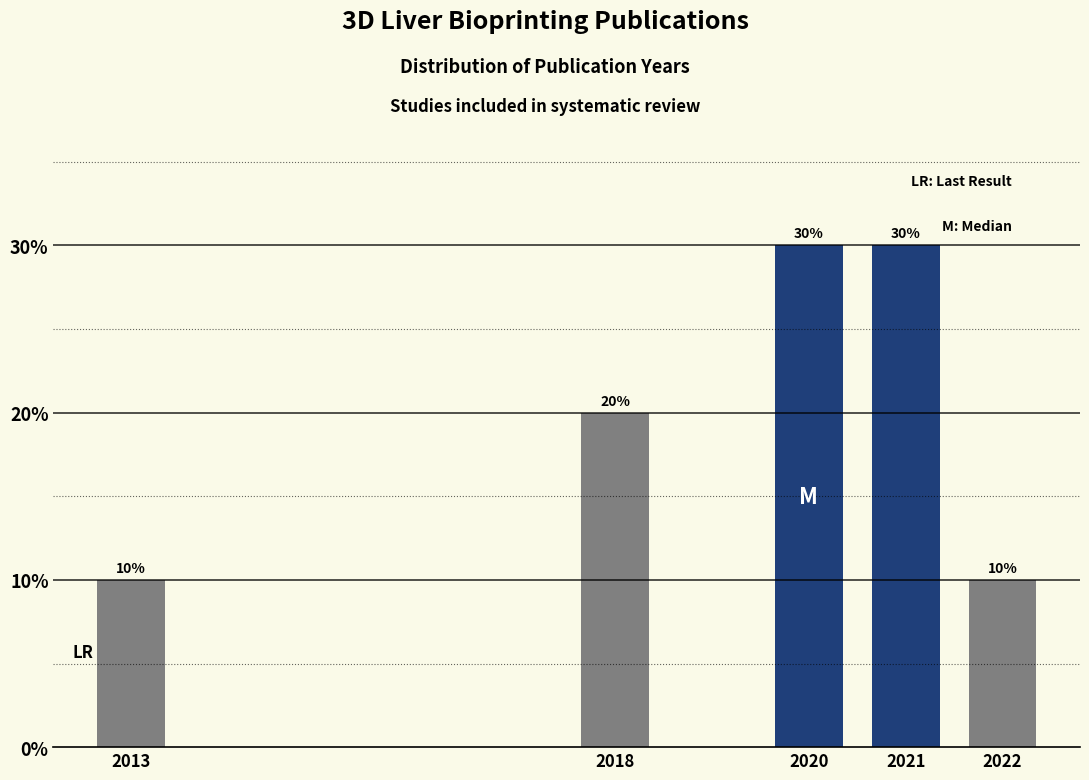

Reading left to right, what are all the values shown in this chart?

10	20	30	30	10